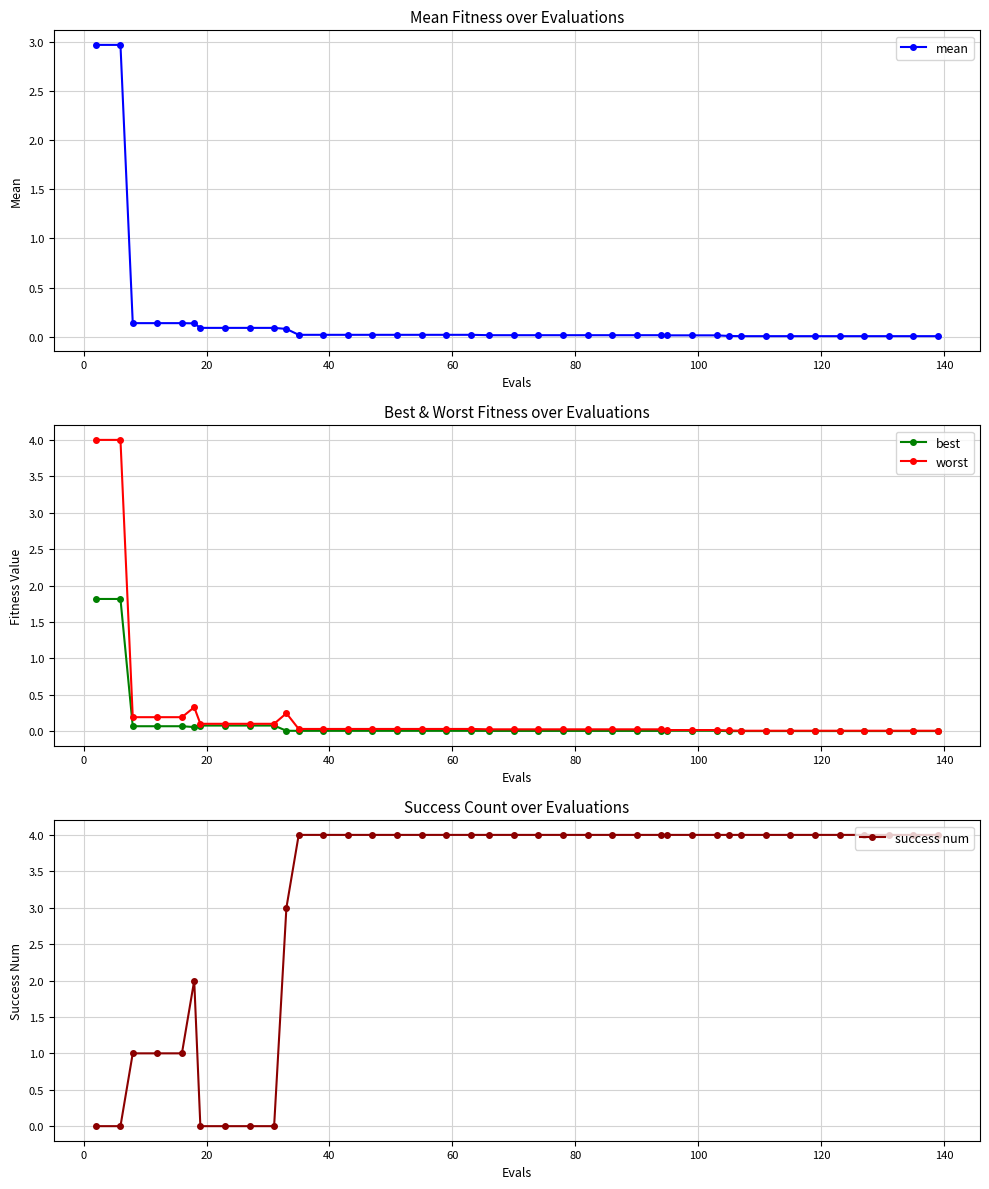

What is the sum of all best values?

4.4